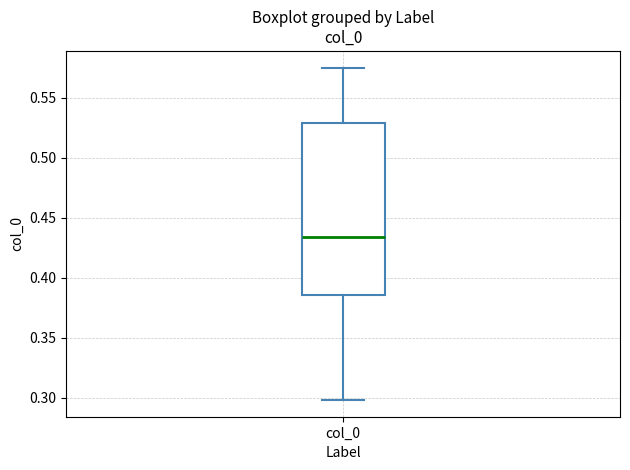

Transcribe this box plot: give where the median line is, the range the box spans, and where the two whiskers end, as read against the y-axis. The values are not printed on the chart, so give them approximately, as read against the axis.

median 0.435, box 0.385 to 0.530, whiskers 0.300 to 0.575